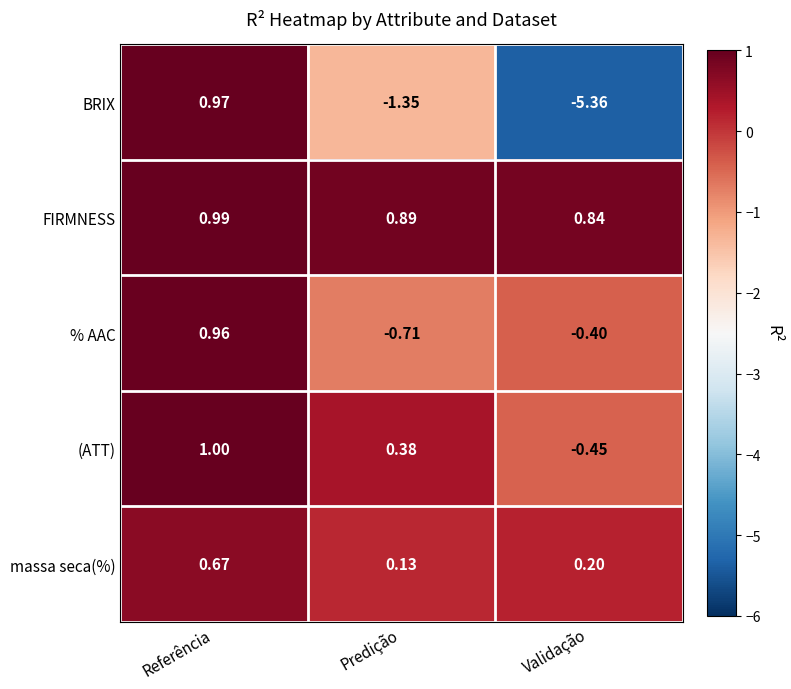

Rank the series by their maximum value, from highest to lowest.

(ATT), FIRMNESS, BRIX, % AAC, massa seca(%)